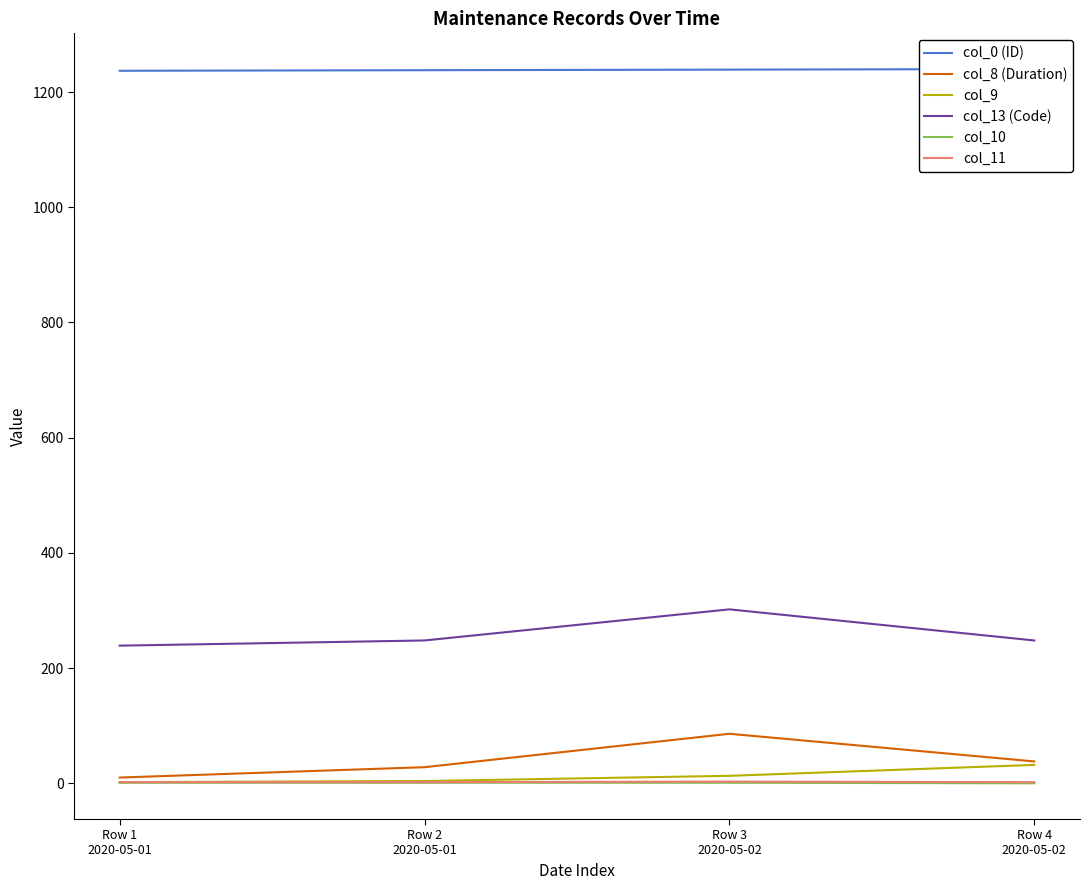

What is the total value across all series at Row 4
2020-05-02?

1560